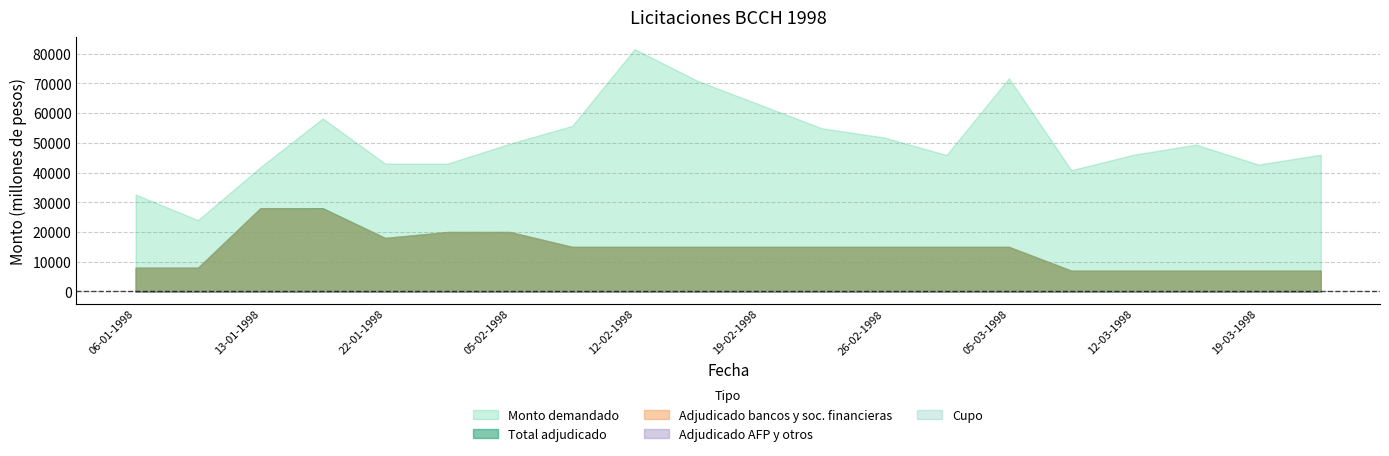

What is the greatest value displayed?

81500.0